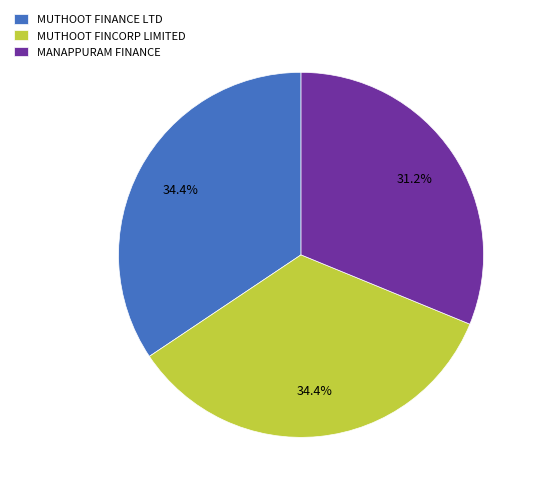

Combined, what portion of the pie is MUTHOOT FINCORP LIMITED and MUTHOOT FINANCE LTD?

68.8%